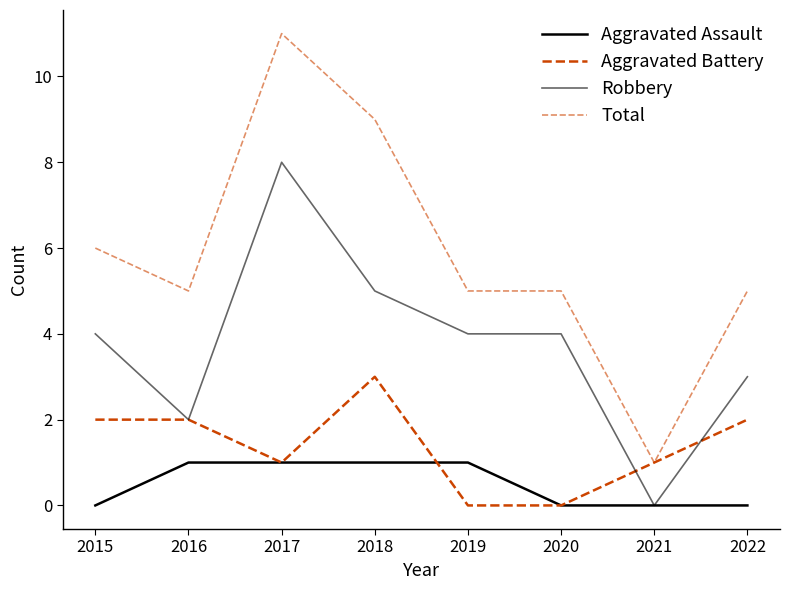

Which series has the largest total across all categories?

Total